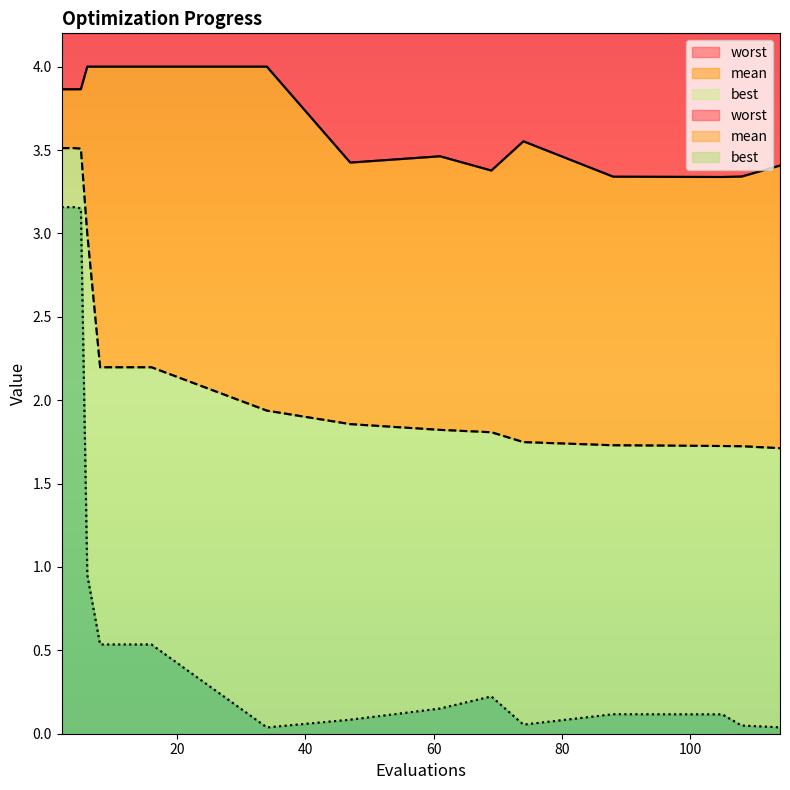

At which category does best reach its first local peak?

69